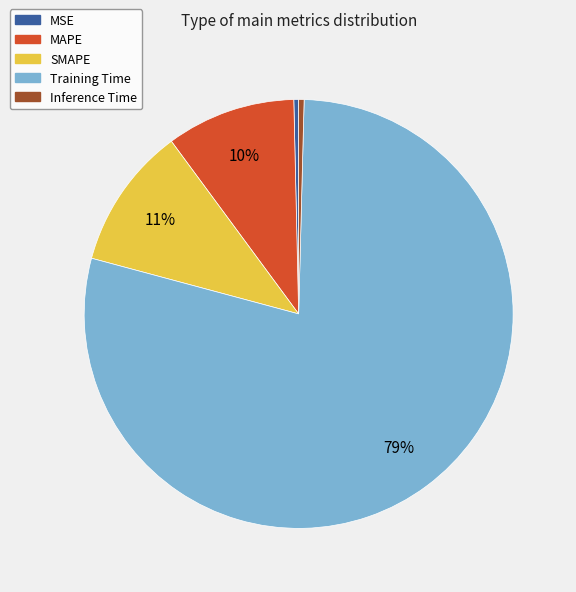

How many slices are in this pie chart?

5